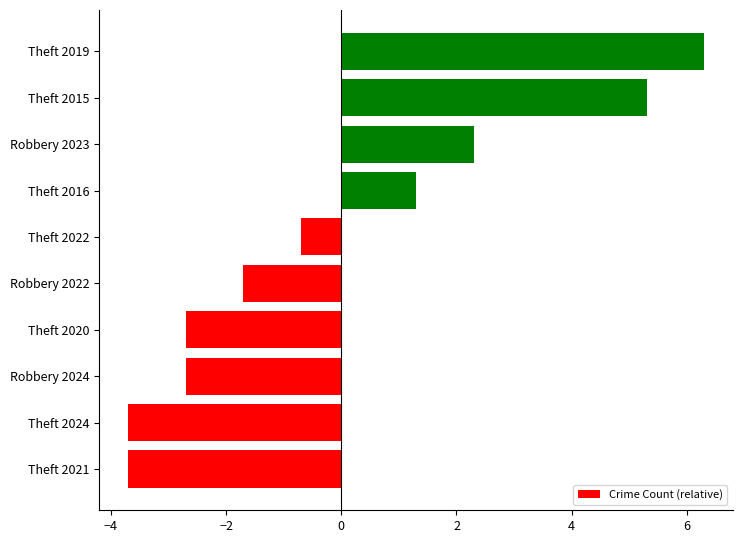

How many data points are less than 0?

6